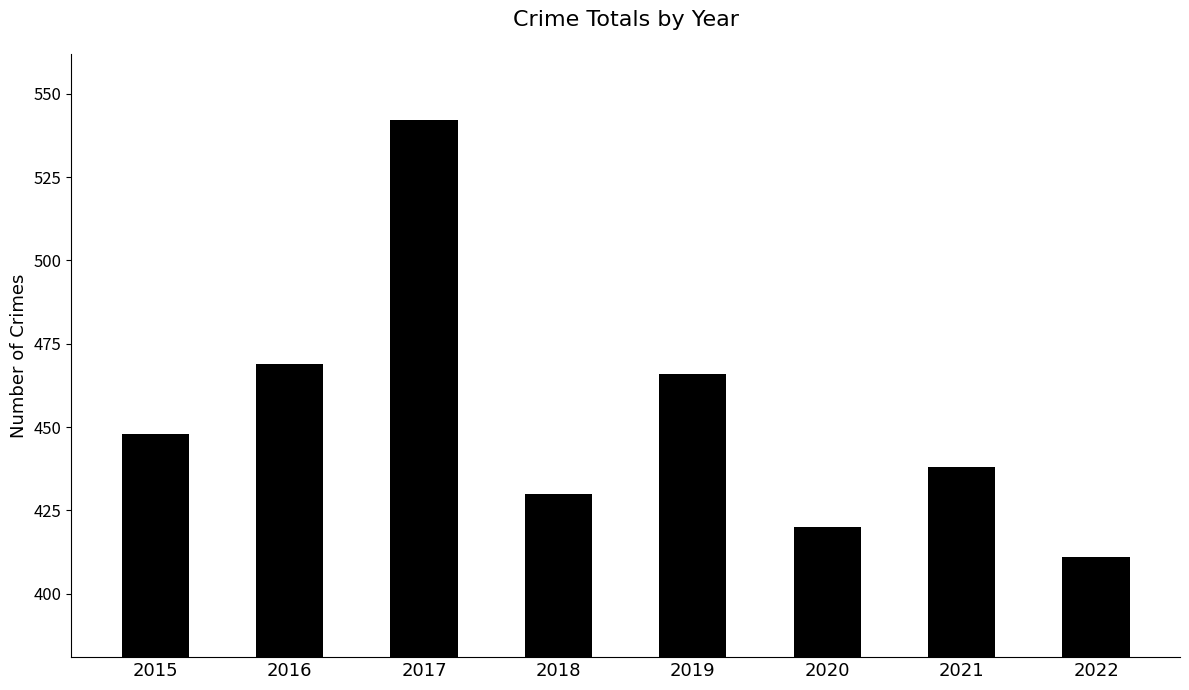

At which label is the value closest to 476?

2016